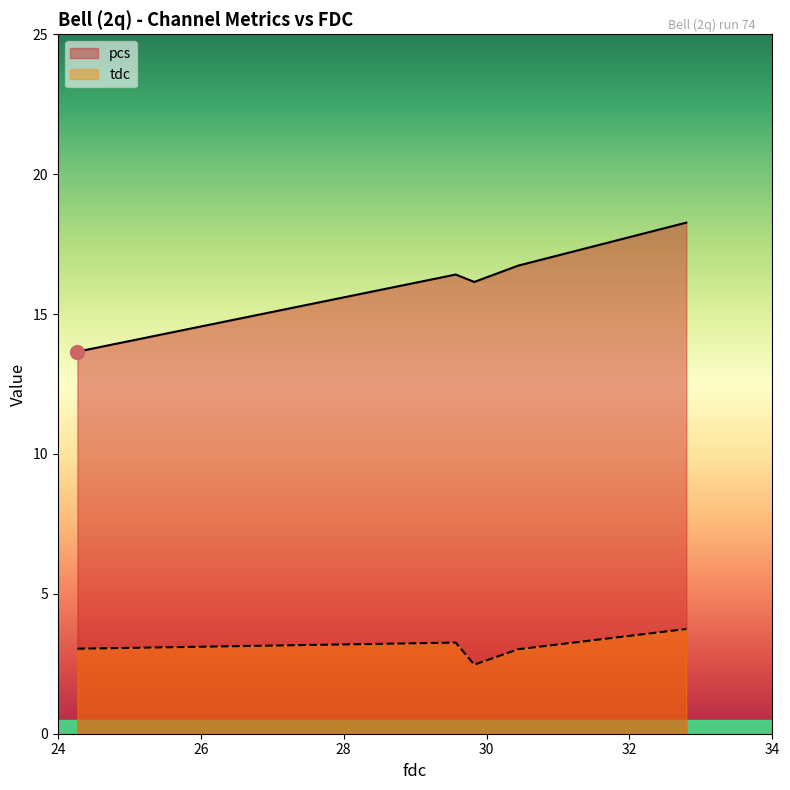

At which label does pcs first exceed 16?

29.568962